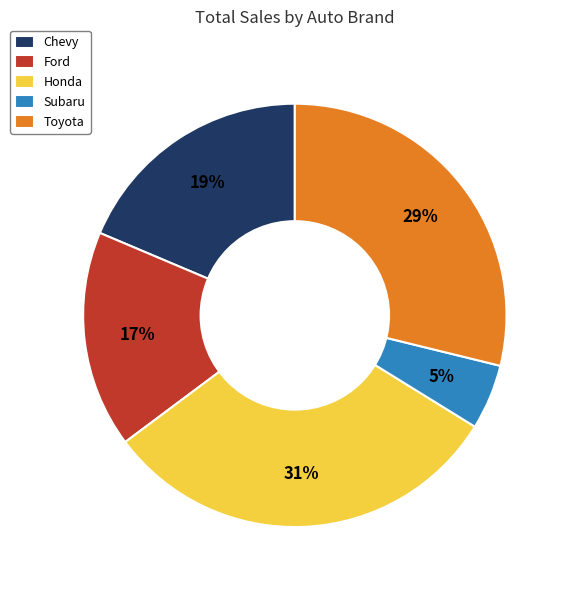

To the nearest percent, what is the difference between the largest and smallest slice percentages?

26%